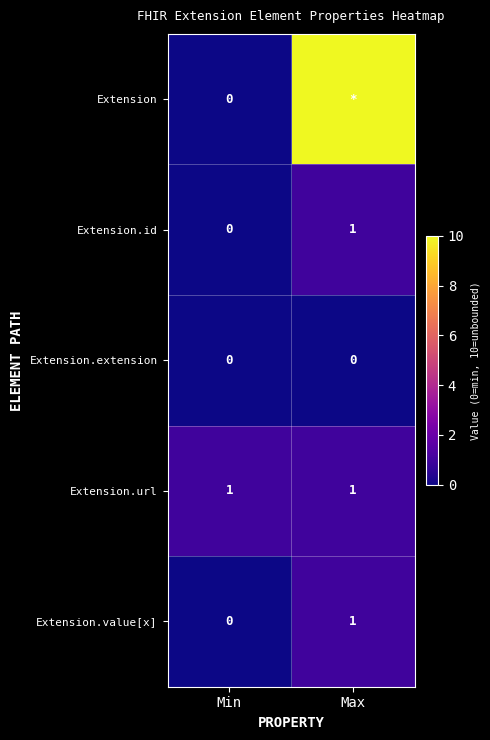

Is the value of Extension.extension at Min greater than the value of Extension.id at Max?

No